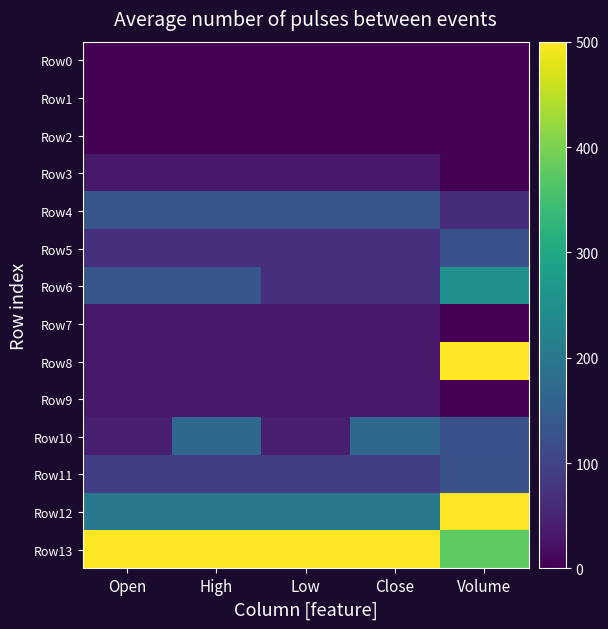

Reading left to right, transcribe all the data shown in this chart.

Row0: Open=0.0	High=0.0	Low=0.0	Close=0.0	Volume=0.0
Row1: Open=0.0	High=0.0	Low=0.0	Close=0.0	Volume=0.0
Row2: Open=0.0	High=0.0	Low=0.0	Close=0.0	Volume=0.0
Row3: Open=33.4	High=33.4	Low=33.4	Close=33.4	Volume=0.0
Row4: Open=133.4	High=133.4	Low=133.4	Close=133.4	Volume=62.5
Row5: Open=66.7	High=66.7	Low=66.7	Close=66.7	Volume=125.0
Row6: Open=133.4	High=133.4	Low=66.7	Close=66.7	Volume=250.0
Row7: Open=33.4	High=33.4	Low=33.4	Close=33.4	Volume=0.0
Row8: Open=33.4	High=33.4	Low=33.4	Close=33.4	Volume=500.0
Row9: Open=33.4	High=33.4	Low=33.4	Close=33.4	Volume=0.0
Row10: Open=41.4	High=166.8	Low=41.4	Close=166.8	Volume=125.0
Row11: Open=93.4	High=93.4	Low=93.4	Close=93.4	Volume=123.8
Row12: Open=200.1	High=200.1	Low=200.1	Close=200.1	Volume=500.0
Row13: Open=500.0	High=500.0	Low=500.0	Close=500.0	Volume=375.0